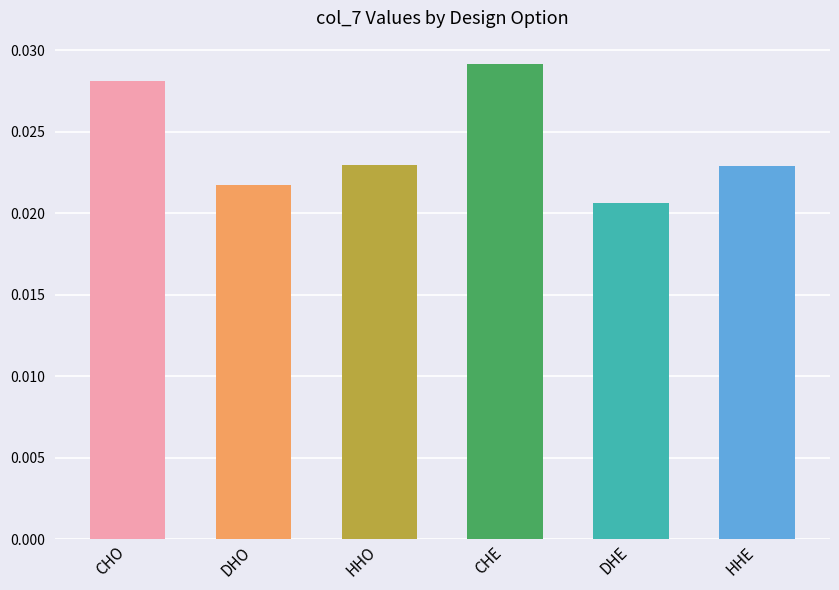

Is it true that the value at CHE is 0.1?

False